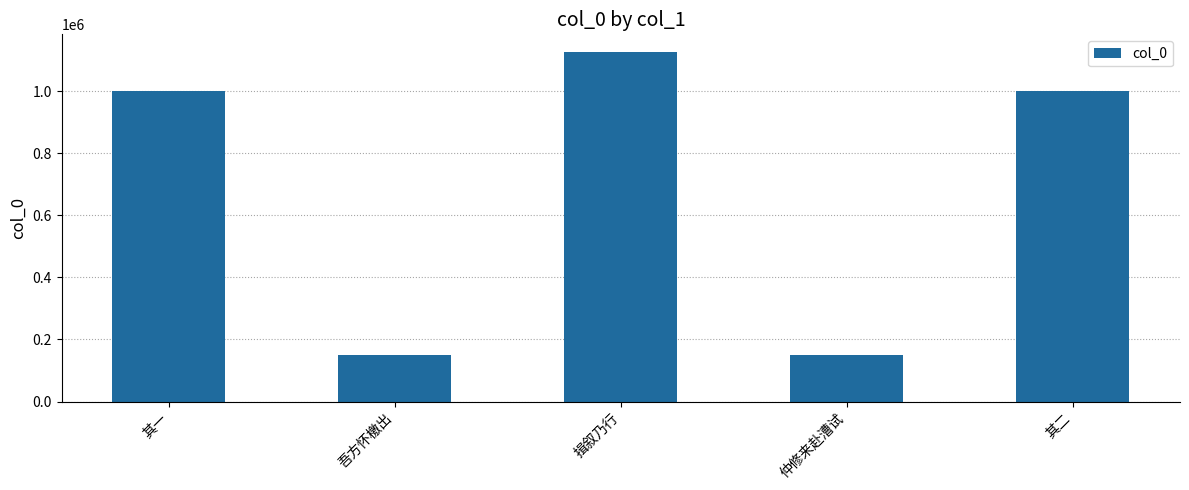

Does the chart contain any negative values?

No